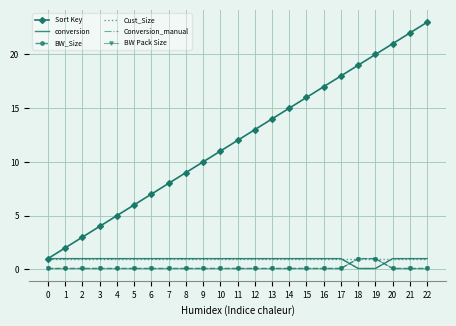

Reading right to left, list all the values displayed in this chart.

Sort Key: 22=23.0	21=22.0	20=21.0	19=20.0	18=19.0	17=18.0	16=17.0	15=16.0	14=15.0	13=14.0	12=13.0	11=12.0	10=11.0	9=10.0	8=9.0	7=8.0	6=7.0	5=6.0	4=5.0	3=4.0	2=3.0	1=2.0	0=1.0
conversion: 22=1.0	21=1.0	20=1.0	19=0.1	18=0.1	17=1.0	16=1.0	15=1.0	14=1.0	13=1.0	12=1.0	11=1.0	10=1.0	9=1.0	8=1.0	7=1.0	6=1.0	5=1.0	4=1.0	3=1.0	2=1.0	1=1.0	0=1.0
BW_Size: 22=0.1	21=0.1	20=0.1	19=1.0	18=1.0	17=0.1	16=0.1	15=0.1	14=0.1	13=0.1	12=0.1	11=0.1	10=0.1	9=0.1	8=0.1	7=0.1	6=0.1	5=0.1	4=0.1	3=0.1	2=0.1	1=0.1	0=0.1
Cust_Size: 22=1.0	21=1.0	20=1.0	19=1.0	18=1.0	17=1.0	16=1.0	15=1.0	14=1.0	13=1.0	12=1.0	11=1.0	10=1.0	9=1.0	8=1.0	7=1.0	6=1.0	5=1.0	4=1.0	3=1.0	2=1.0	1=1.0	0=1.0
Conversion_manual: 22=1.0	21=1.0	20=1.0	19=0.1	18=0.1	17=1.0	16=1.0	15=1.0	14=1.0	13=1.0	12=1.0	11=1.0	10=1.0	9=1.0	8=1.0	7=1.0	6=1.0	5=1.0	4=1.0	3=1.0	2=1.0	1=1.0	0=1.0
BW Pack Size: 22=0.1	21=0.1	20=0.1	19=1.0	18=1.0	17=0.1	16=0.1	15=0.1	14=0.1	13=0.1	12=0.1	11=0.1	10=0.1	9=0.1	8=0.1	7=0.1	6=0.1	5=0.1	4=0.1	3=0.1	2=0.1	1=0.1	0=0.1